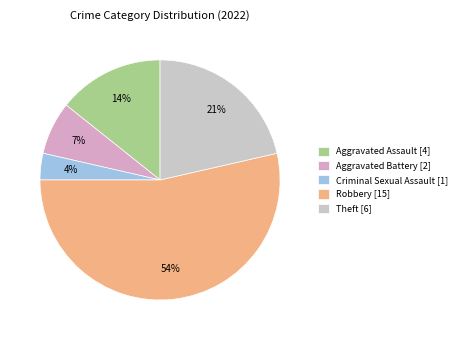

To the nearest percent, what portion does Criminal Sexual Assault represent?

4%